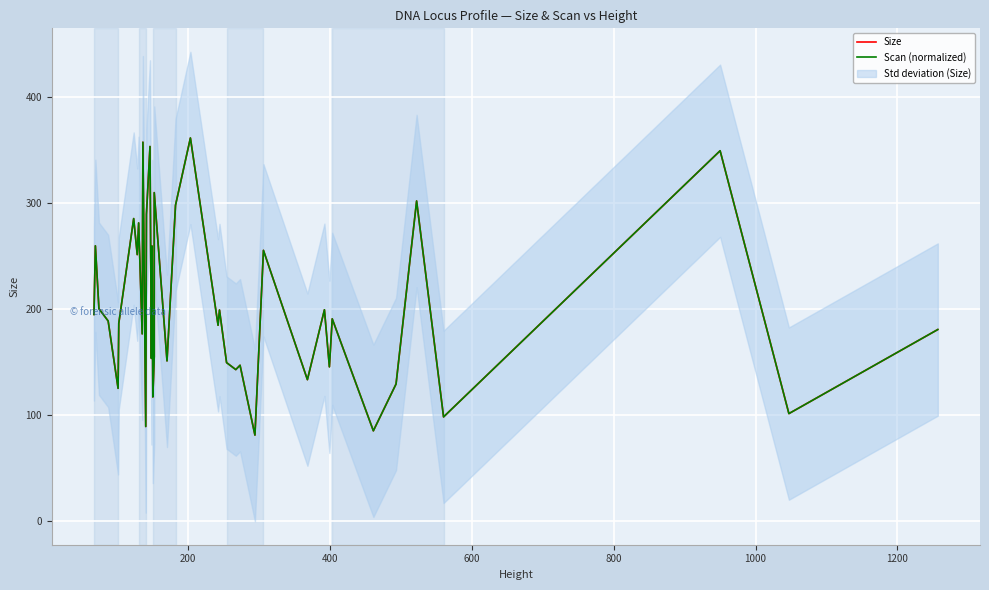

Which series has the largest total across all categories?

Size